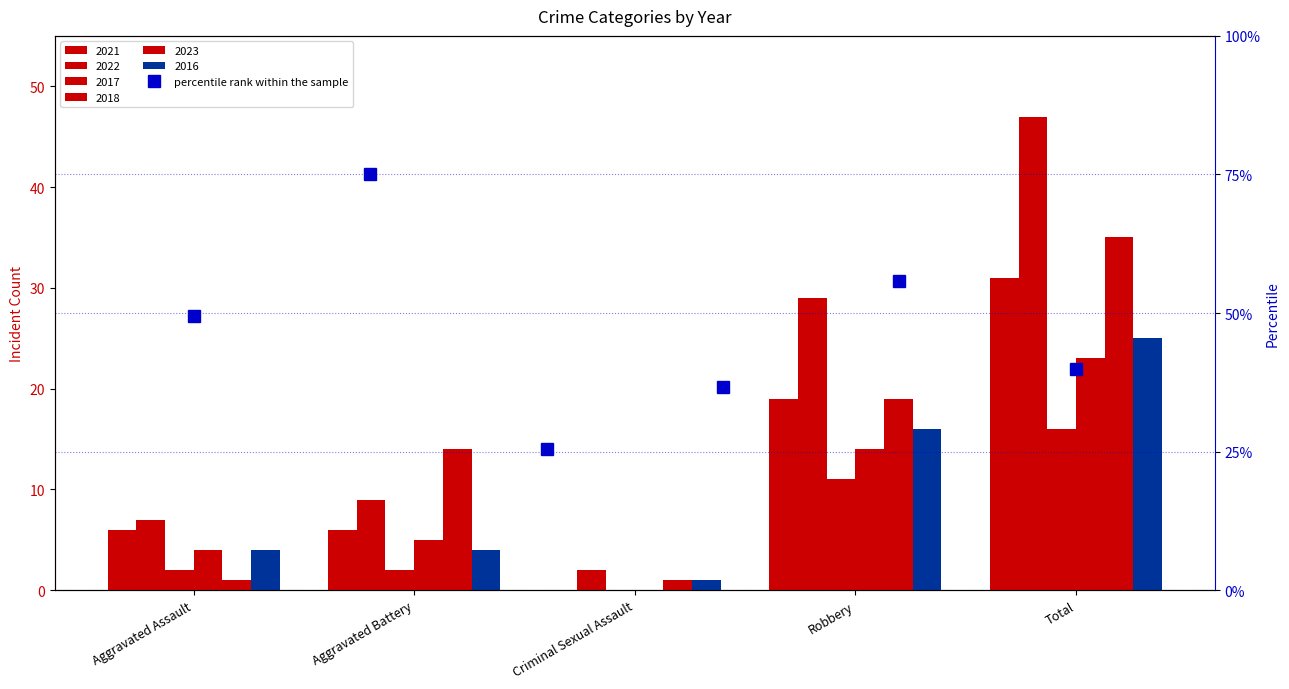

What is the label of the 3rd bar from the left?

Criminal Sexual Assault